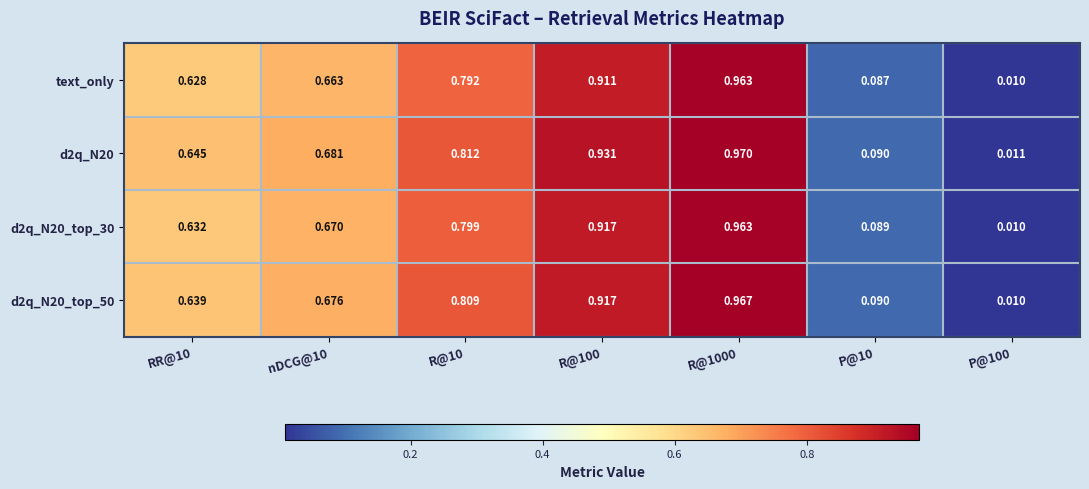

Is the value of d2q_N20 at nDCG@10 greater than the value of text_only at R@10?

No